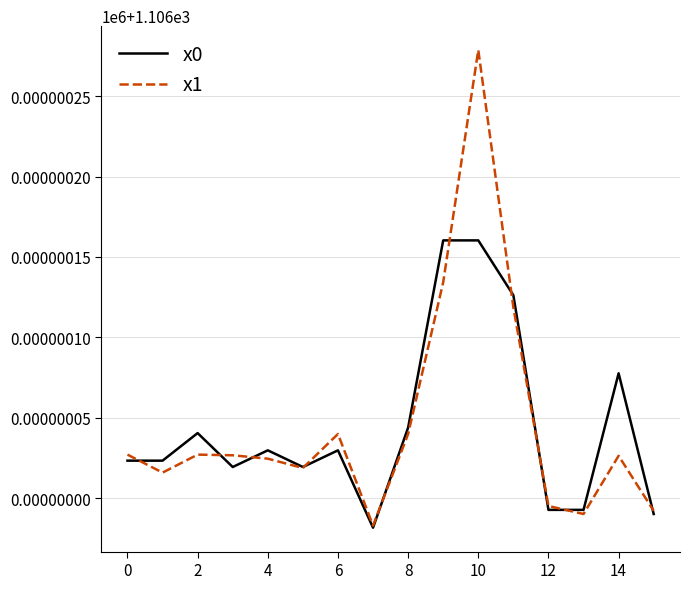

Which series has the largest total across all categories?

x1